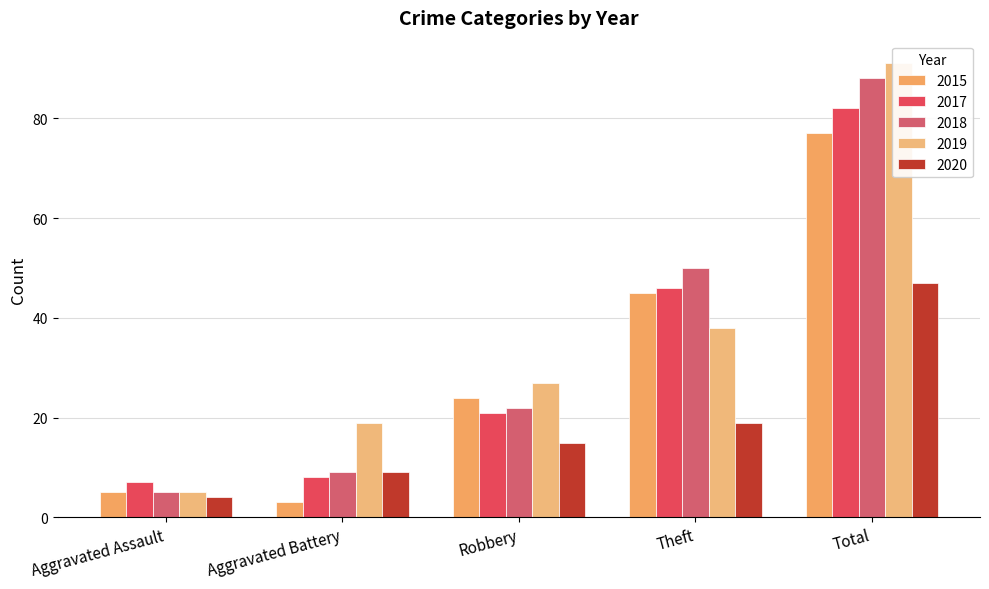

Between Robbery and Total, which series saw the biggest shift?

2018